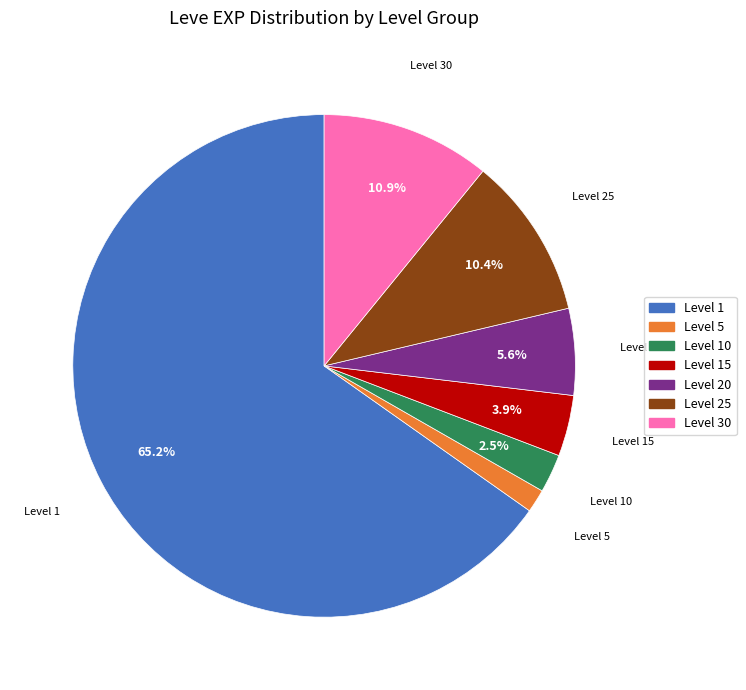

Does any single category account for the majority?

Yes